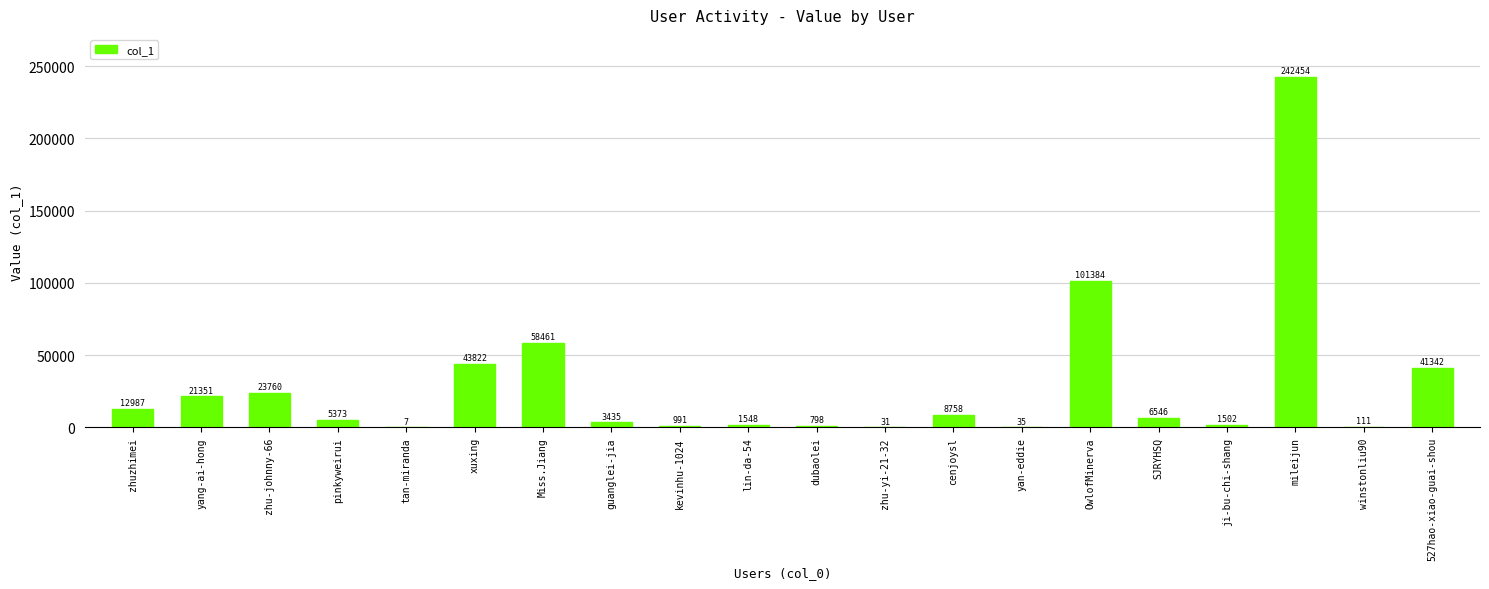

Between cenjoysl and zhuzhimei, which is larger?

zhuzhimei